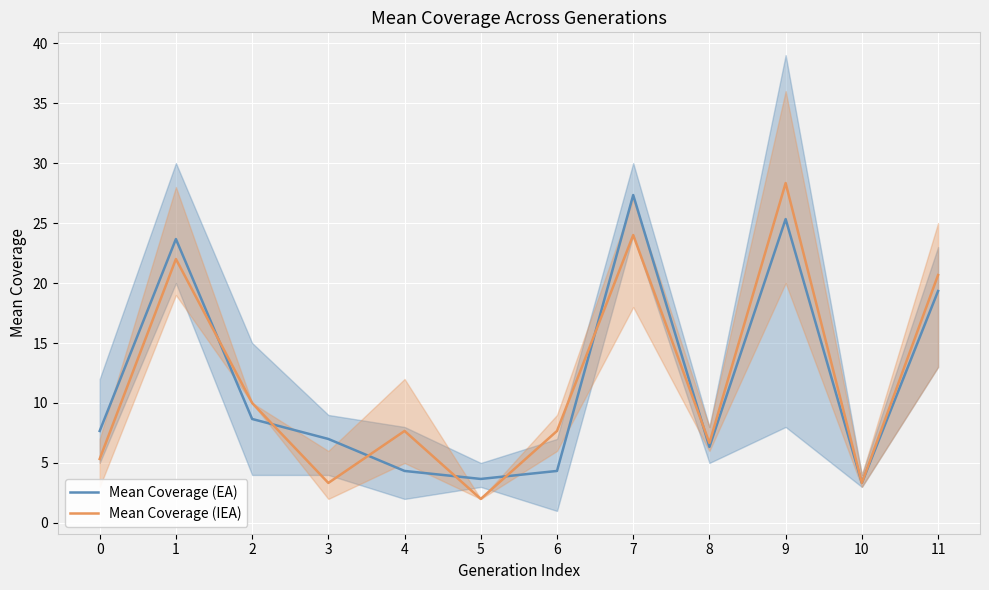

What is the average value of the Mean Coverage (IEA) series?

11.8